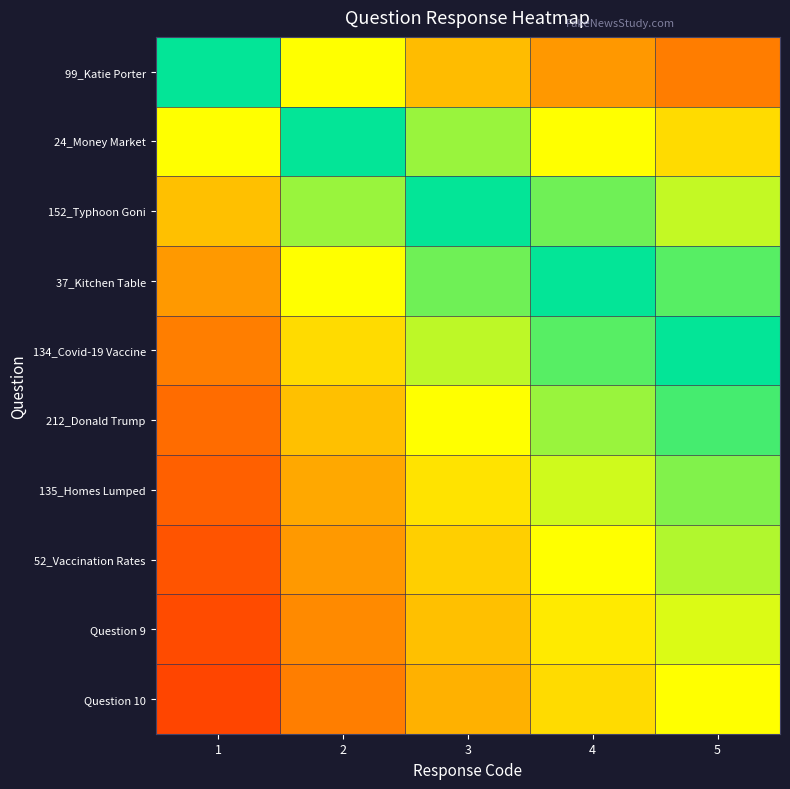

At which category is the sum across all series the highest?

5